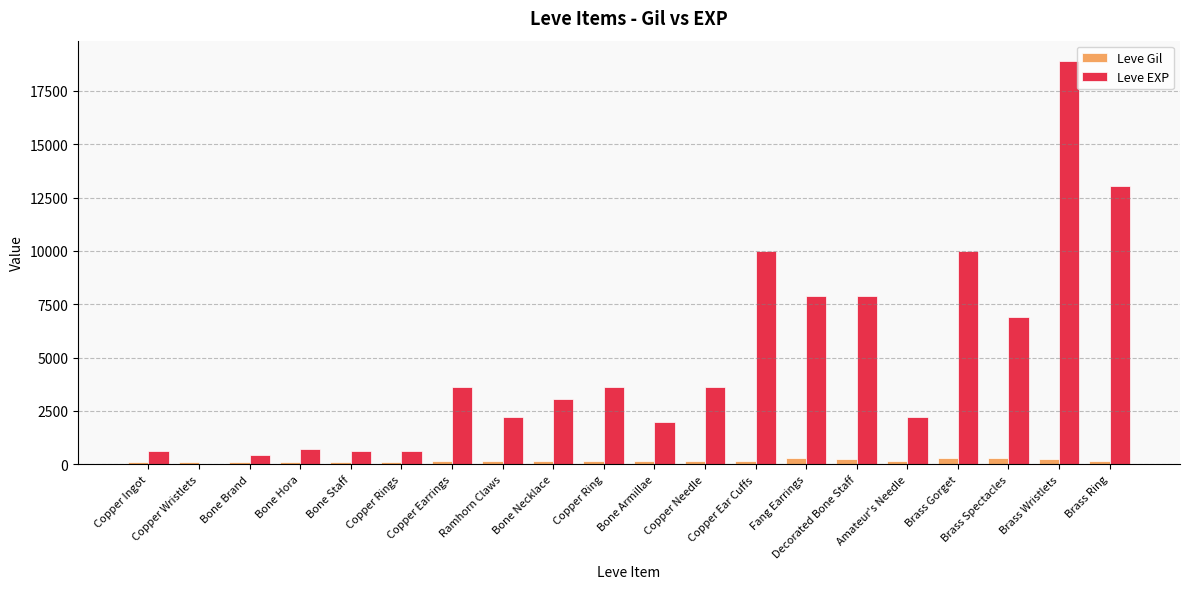

At which category is the sum across all series the highest?

Brass Wristlets